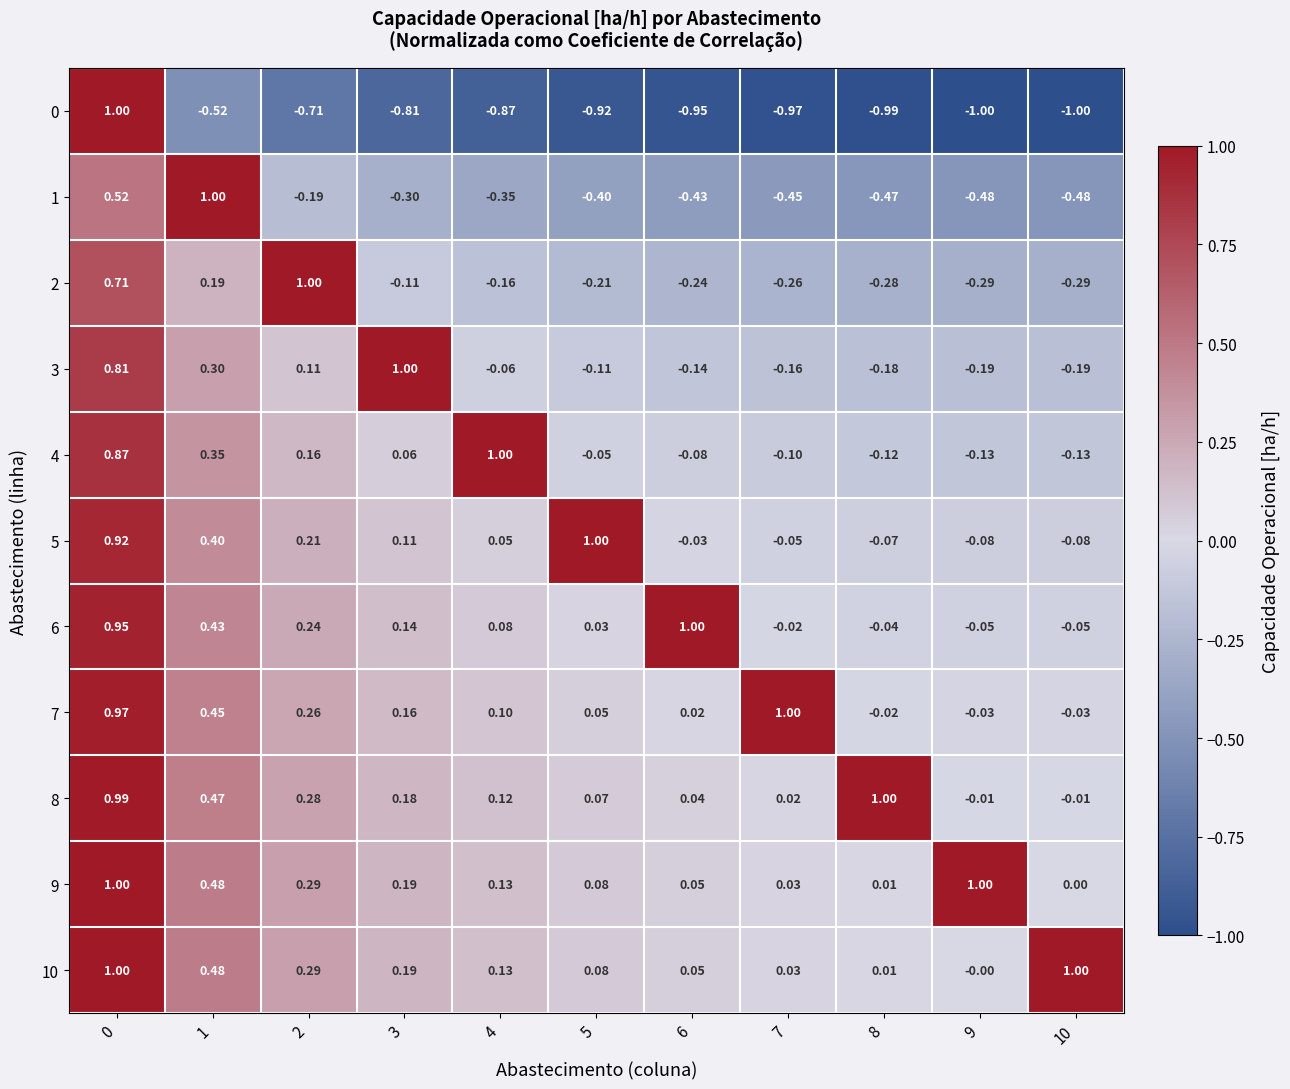

Is the value of 2 at 6 greater than the value of 9 at 4?

No